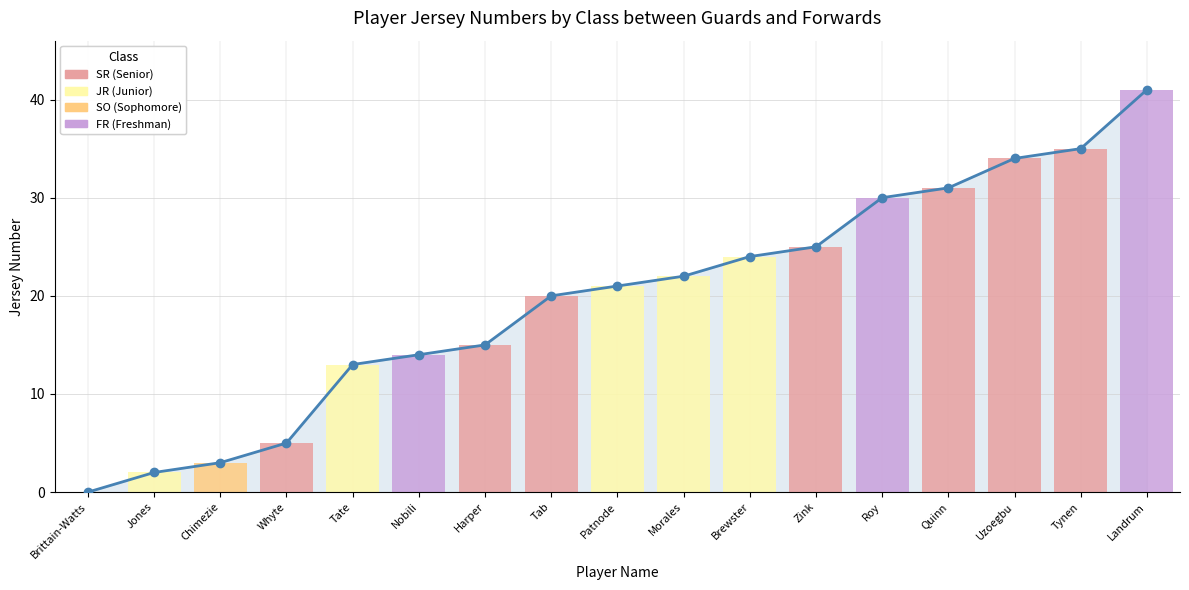

Rank the categories by value from highest to lowest.

Landrum, Tynen, Uzoegbu, Quinn, Roy, Zink, Brewster, Morales, Patnode, Tab, Harper, Nobili, Tate, Whyte, Chimezie, Jones, Brittain-Watts